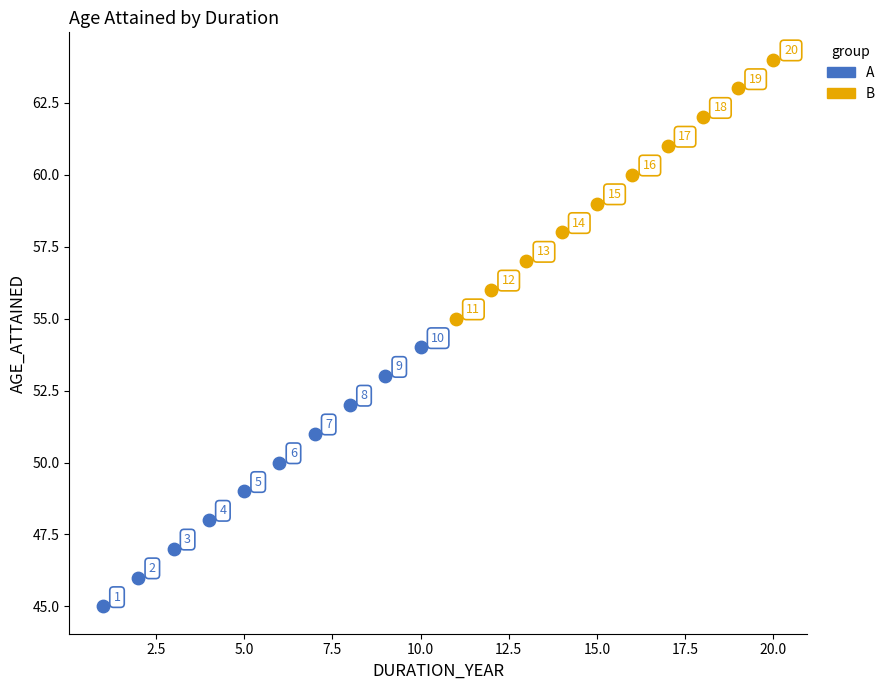

Which series reaches the minimum Y coordinate?

A